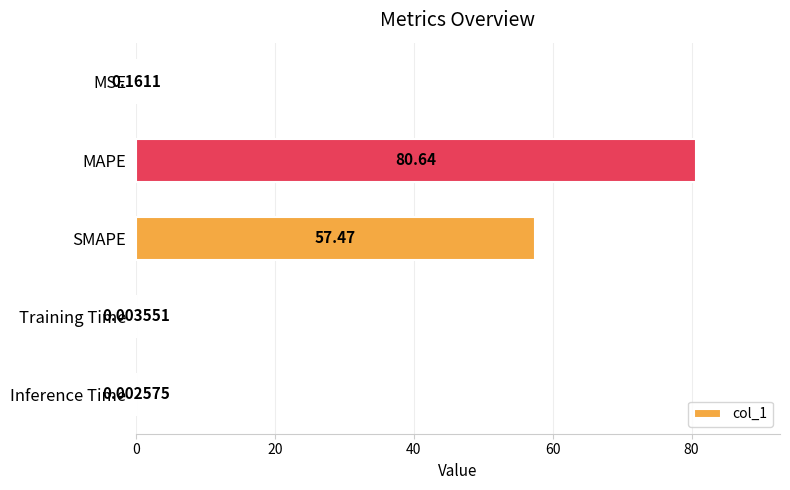

What is the sum of all values?

138.3